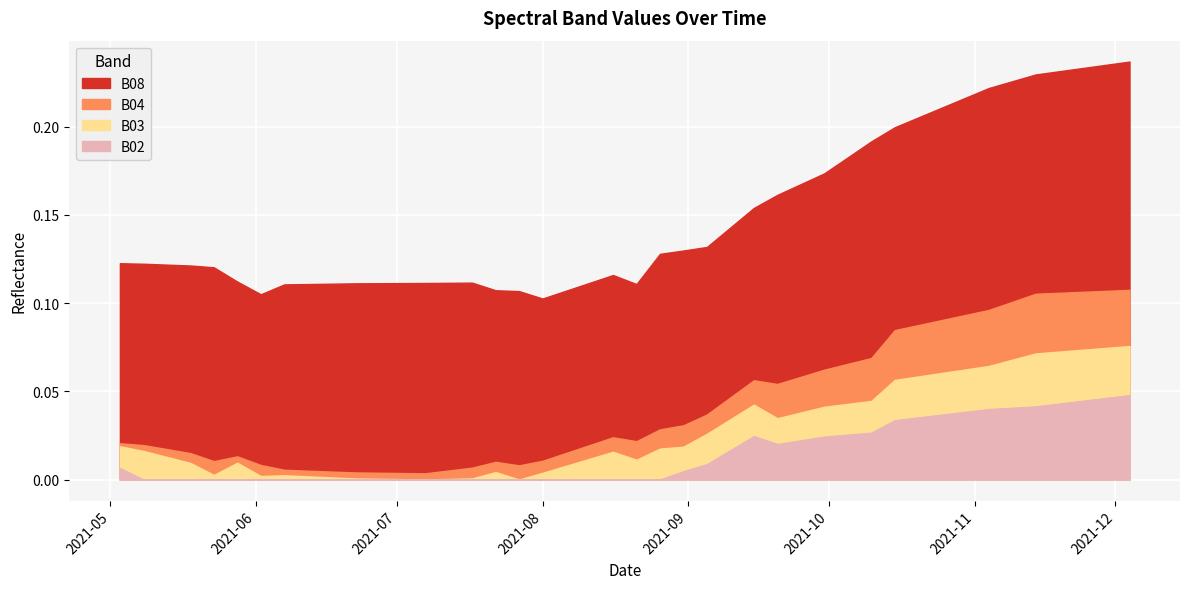

What is the total value across all series at 2021-09-30?

0.3